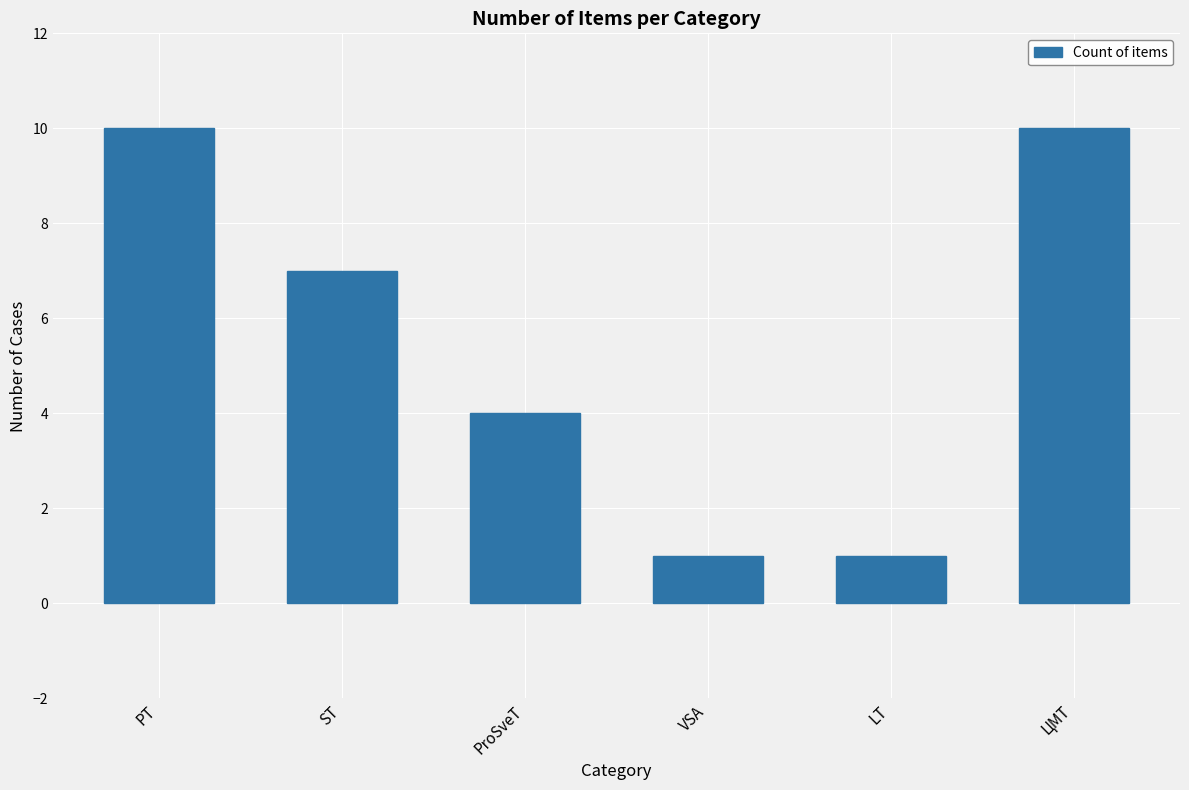

Read the value at ST.

7